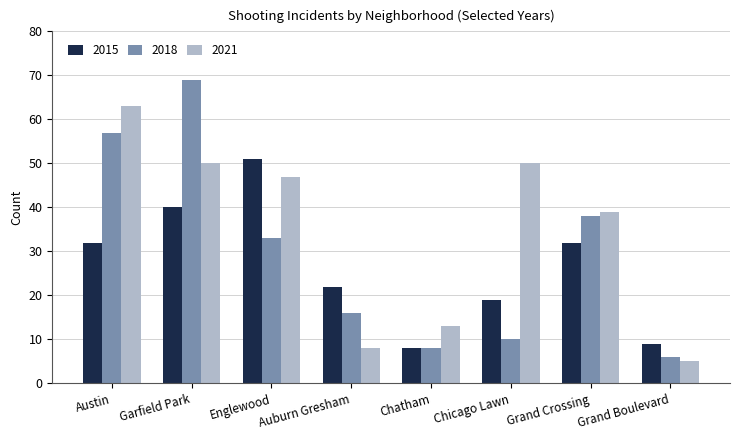

At how many categories does at least one series exceed 56?

2